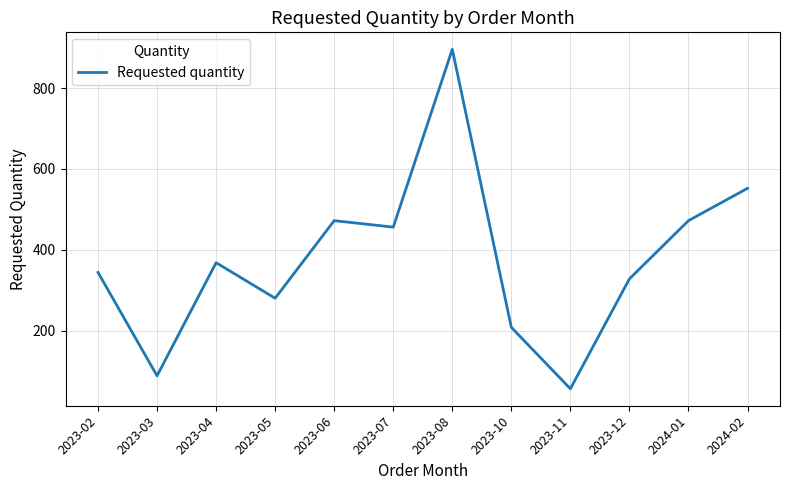

Is it true that the value at 2023-12 is 328?

True